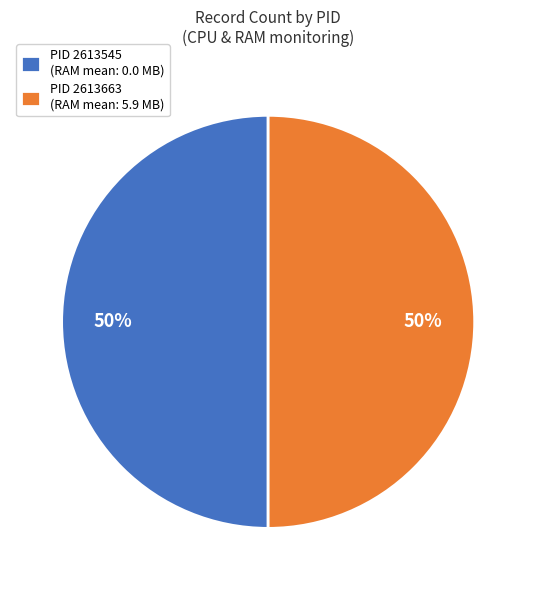

Is it true that PID 2613545 (RAM mean: 0.0 MB) is 58% of the pie?

False